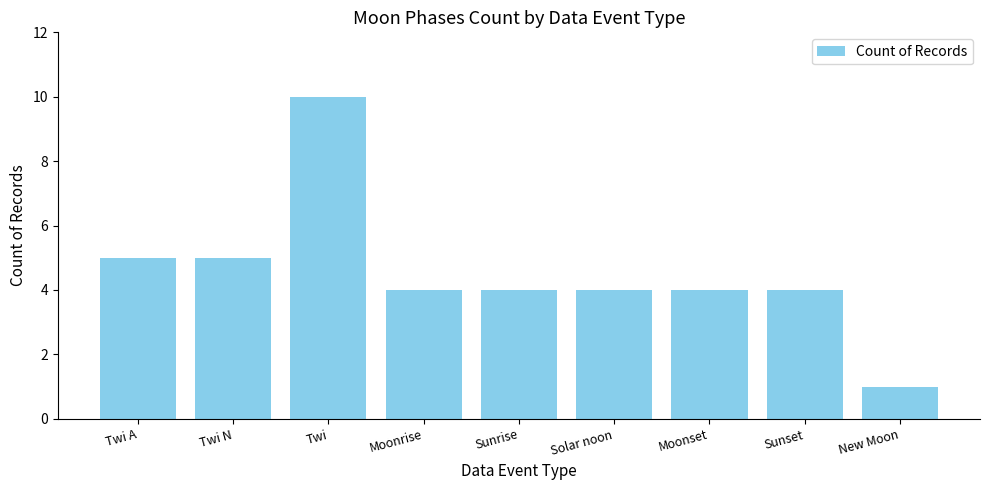

Count the number of data series in this chart.

1